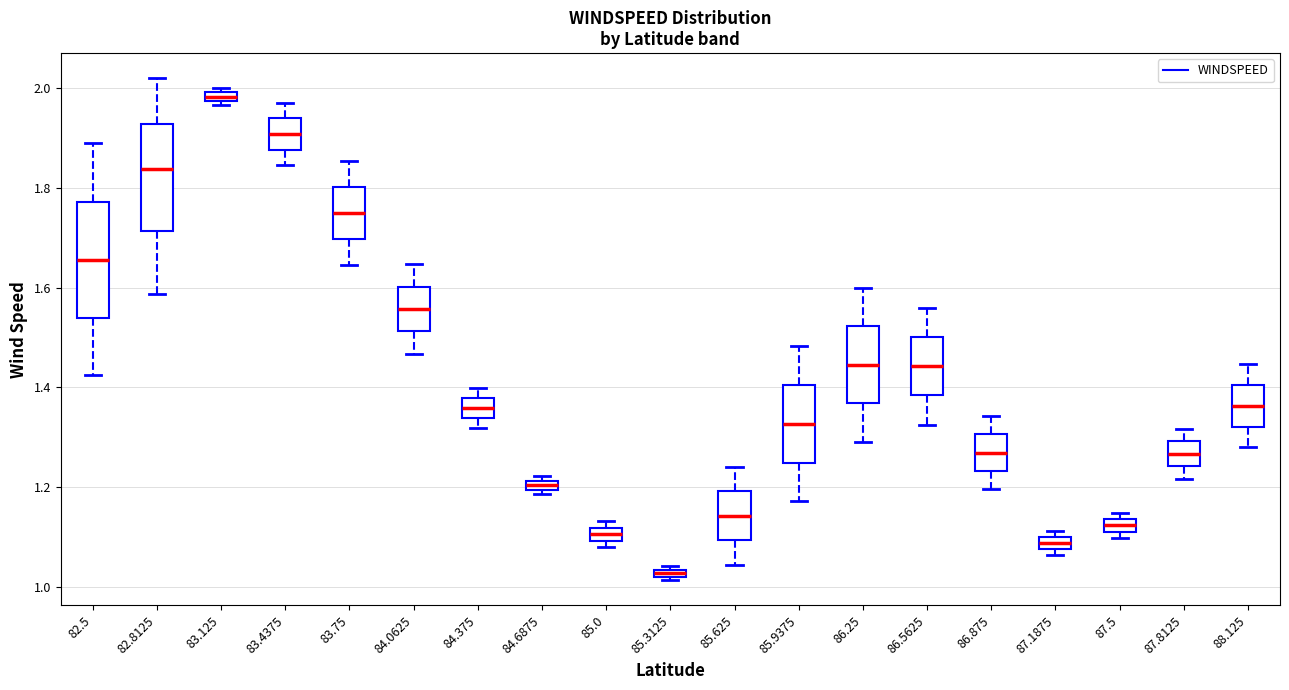

Where is the upper edge of the box at x = 87.5 on the y-axis? The values are not printed on the chart, so give them approximately, as read against the axis.

1.14